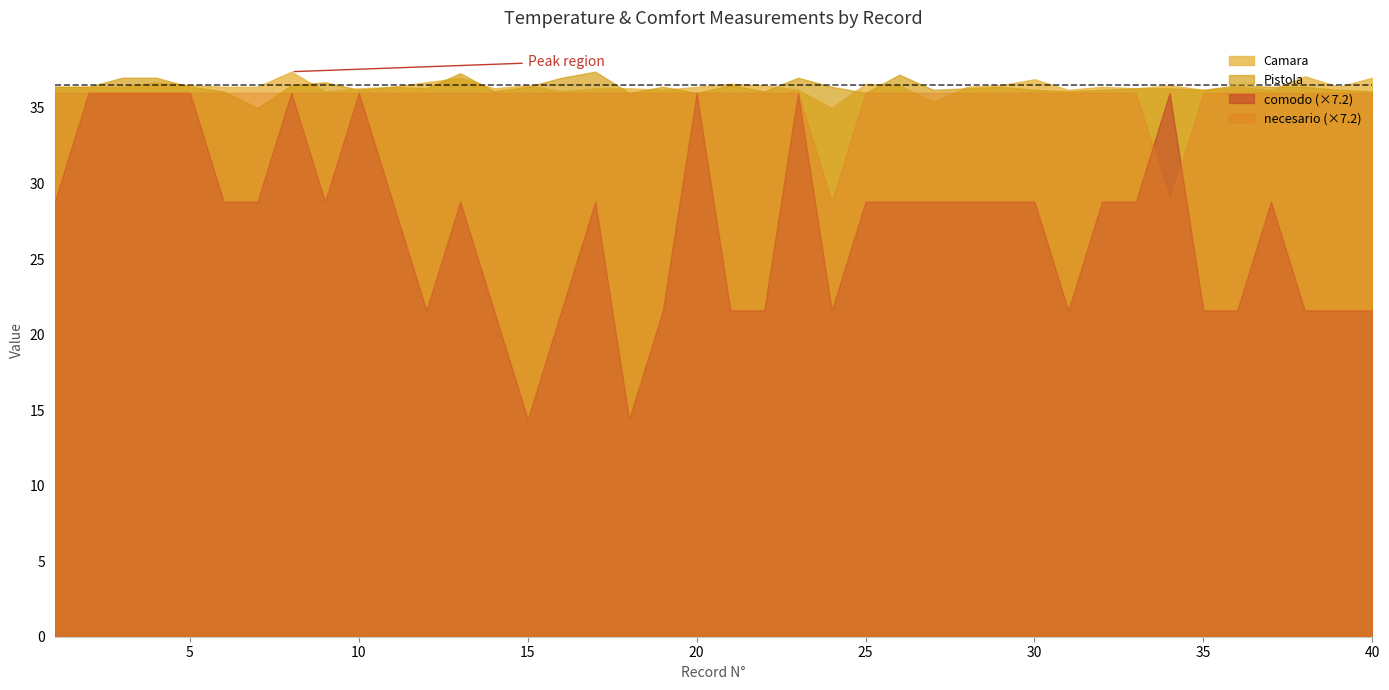

True or false: Camara and necesario intersect in this chart.

False